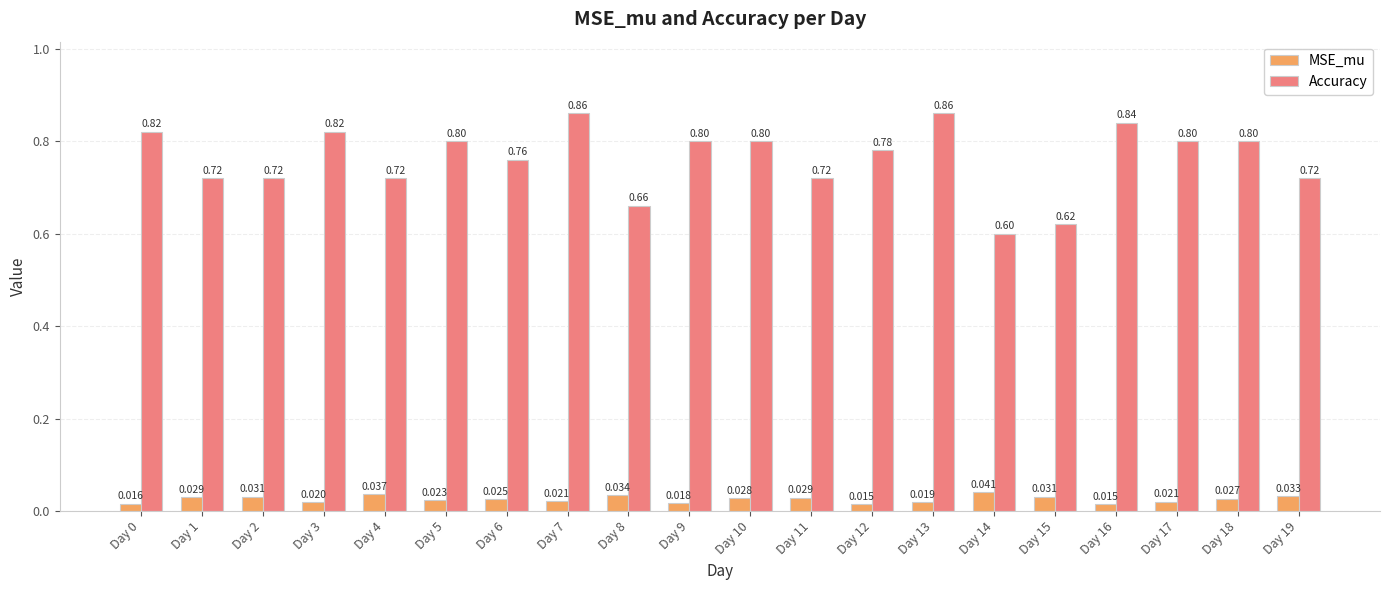

Is it true that Accuracy equals 1.3 at Day 0?

False